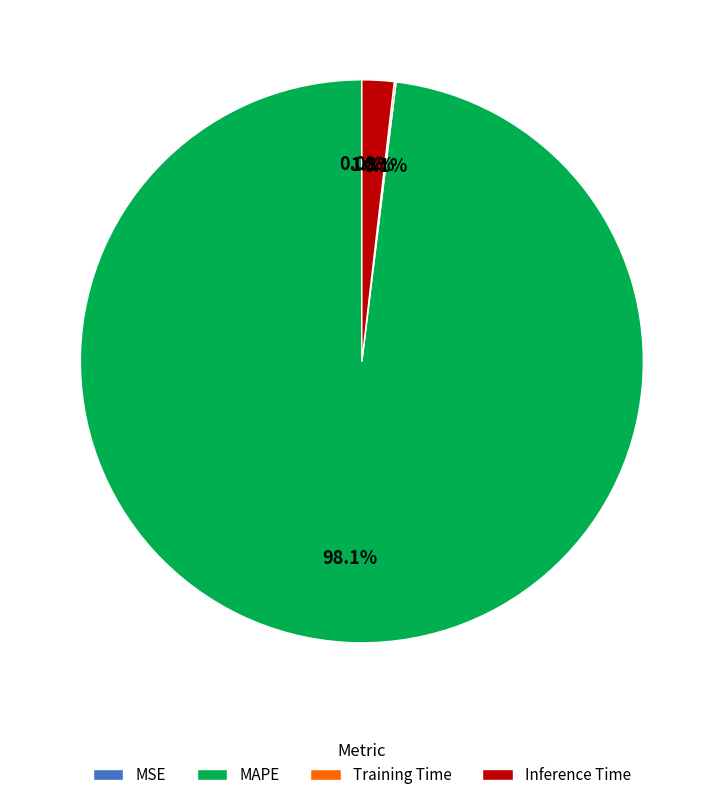

Is the sum of MAPE and Inference Time greater than half?

Yes